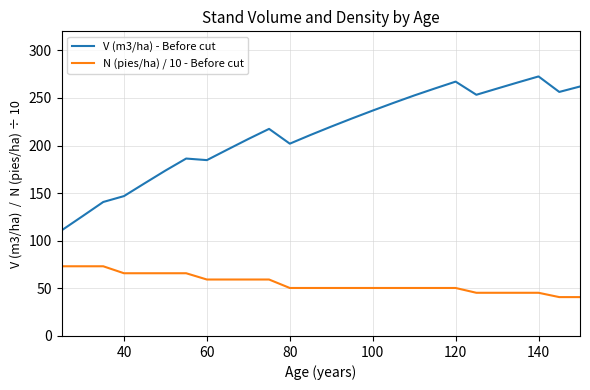

Does the chart display data point markers on the line(s)?

No